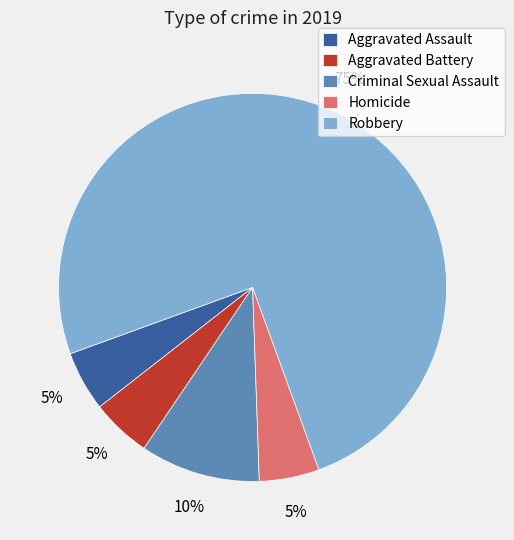

Combined, do Aggravated Assault and Homicide account for over 50%?

No